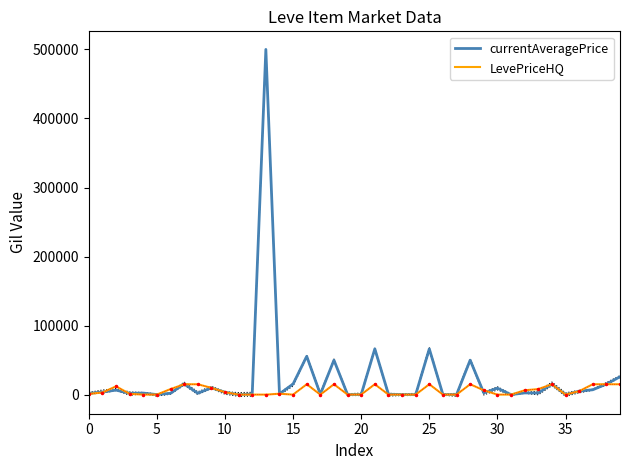

True or false: LevePriceHQ has a value of 13305.1 at 33.

False